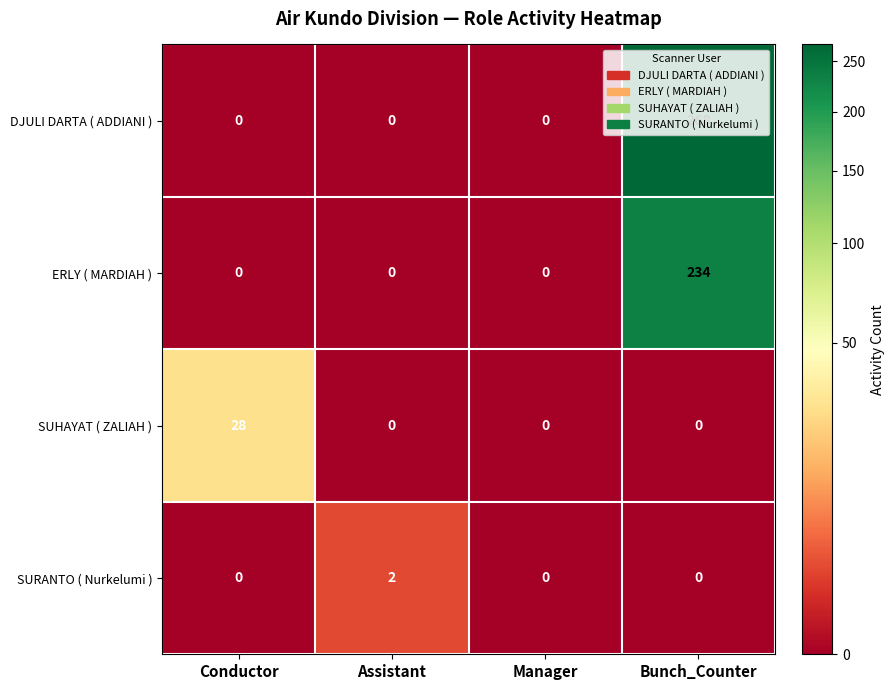

What is the maximum value shown in the chart?

268